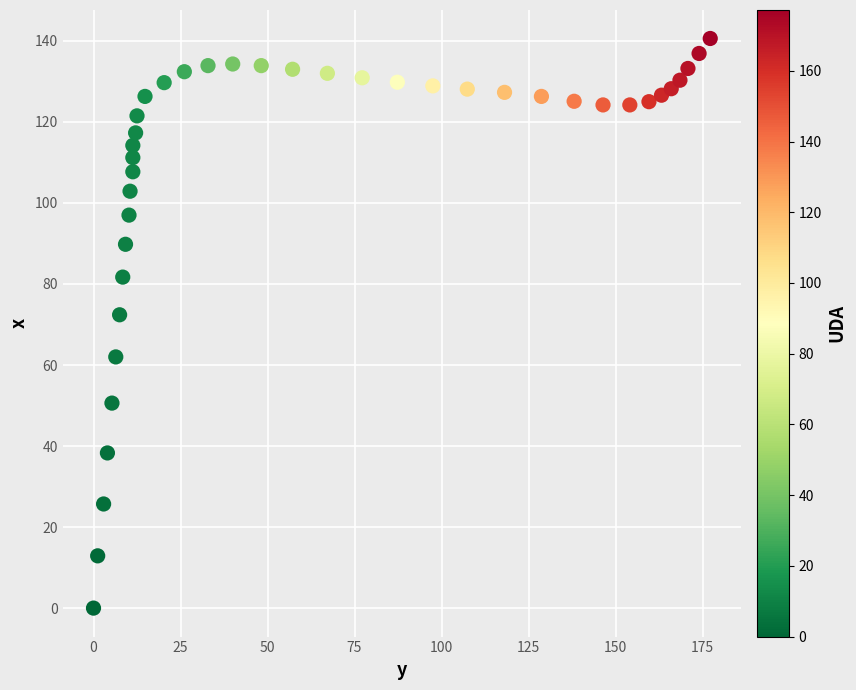

What Y value in the scatter plot is closest to 70?

72.4